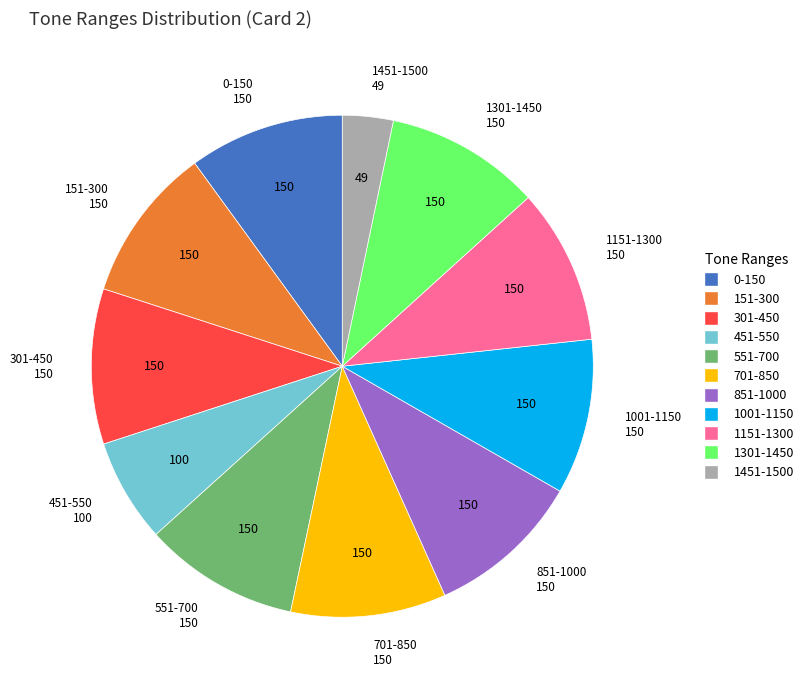

Is there a majority slice in this chart?

No